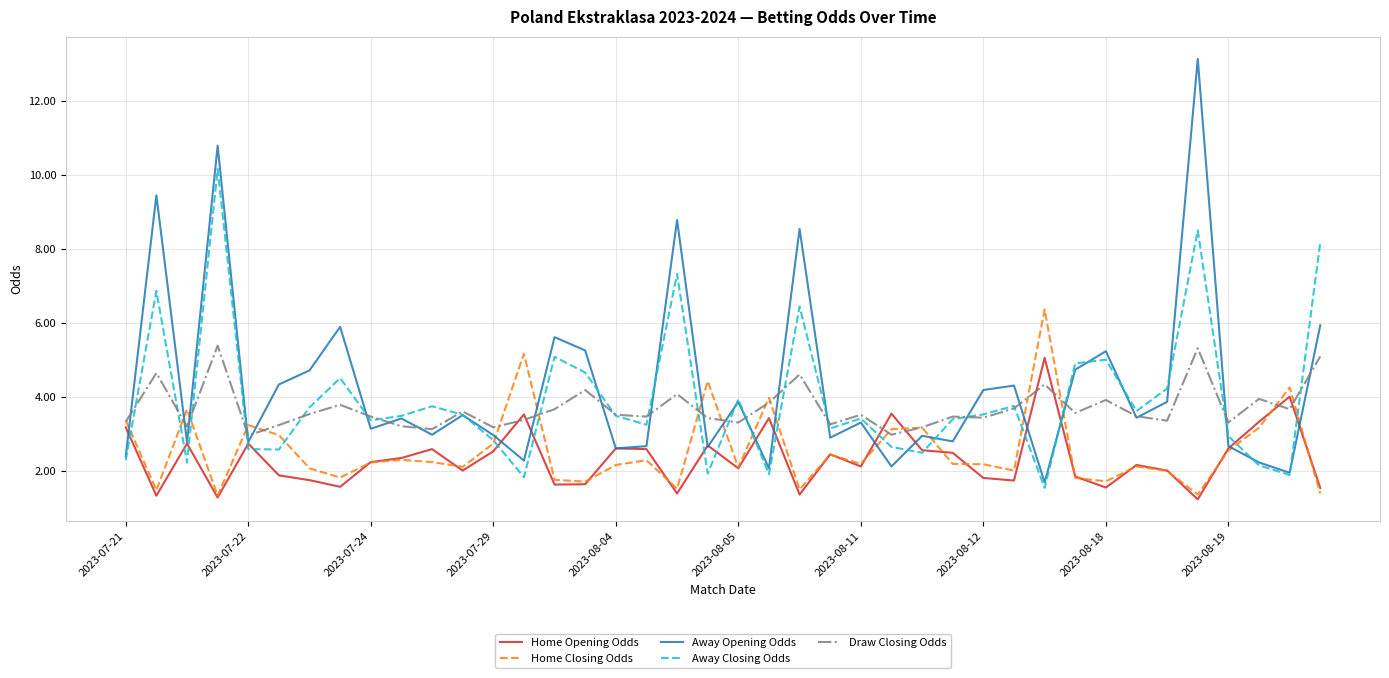

What is the maximum value for Away Closing Odds?

10.2